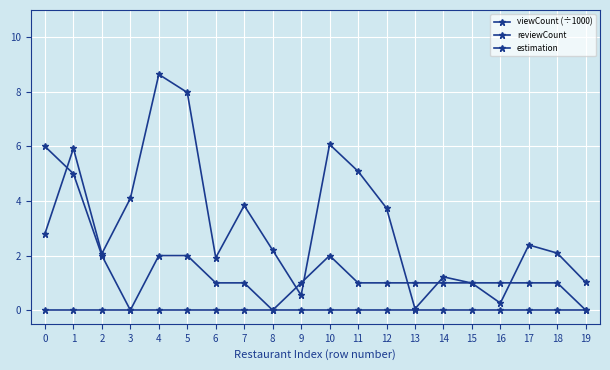

True or false: estimation and viewCount (÷1000) cross at least once.

False